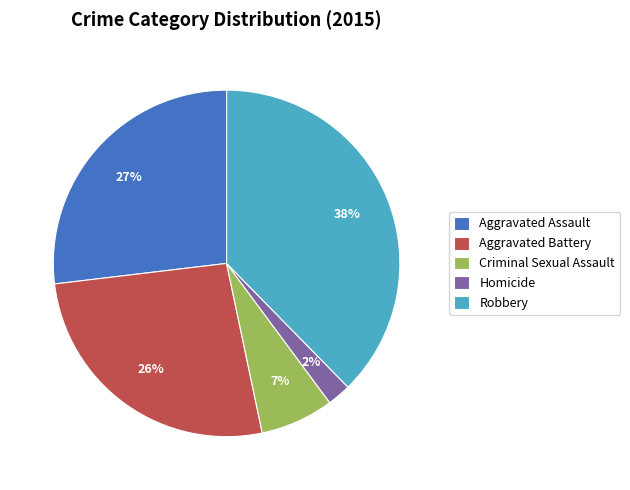

Is Homicide the majority of the pie?

No